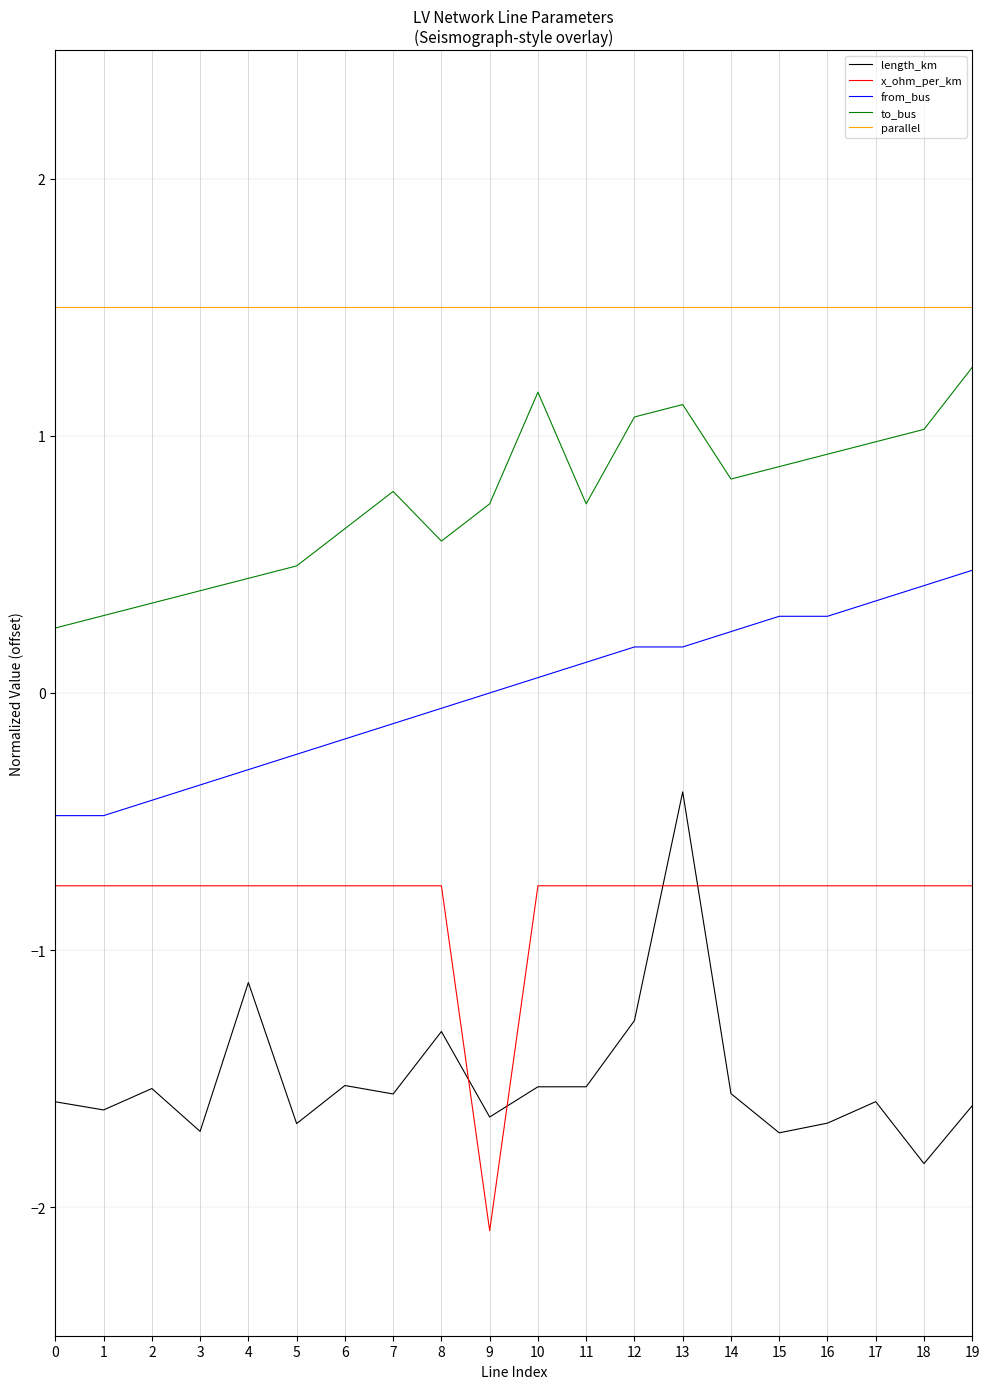

What is the total value across all series at 3?

-0.9